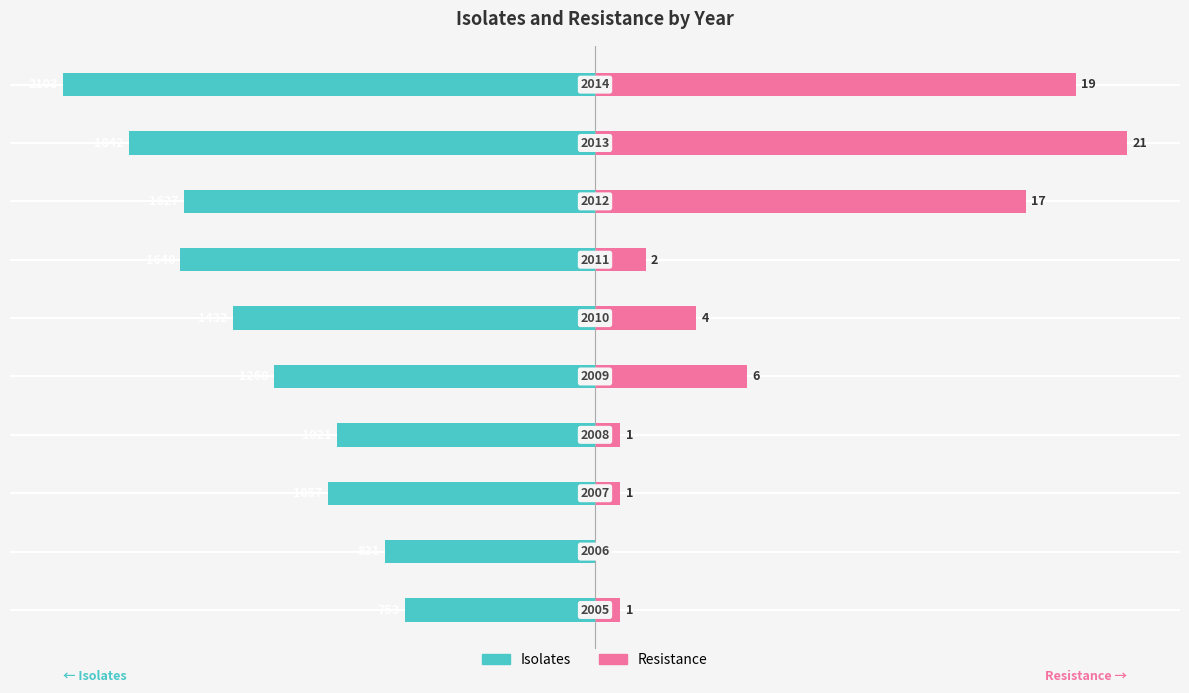

How many bars are there in each group?

2